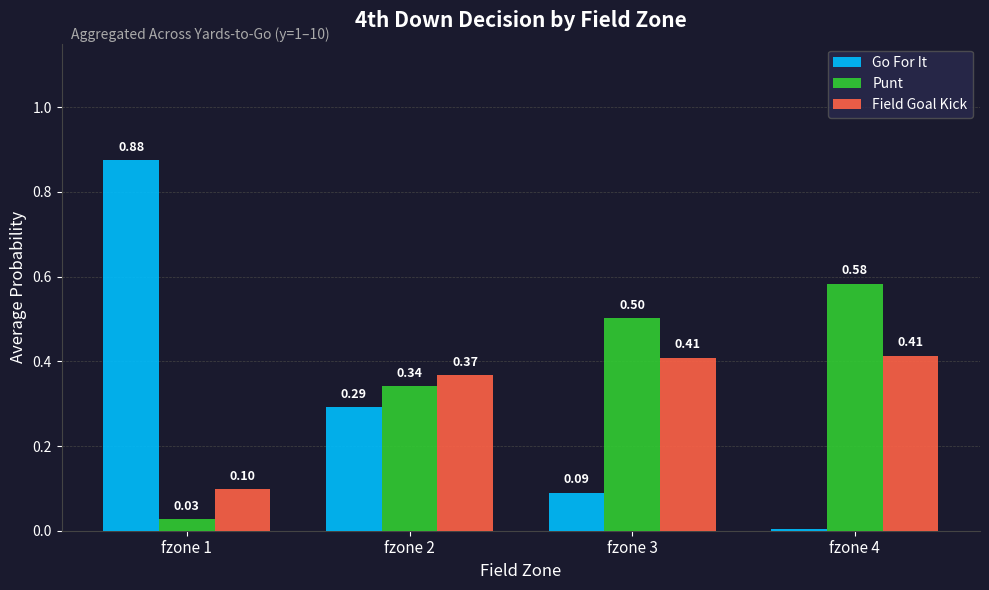

What are all the series names shown in the legend?

Go For It, Punt, Field Goal Kick